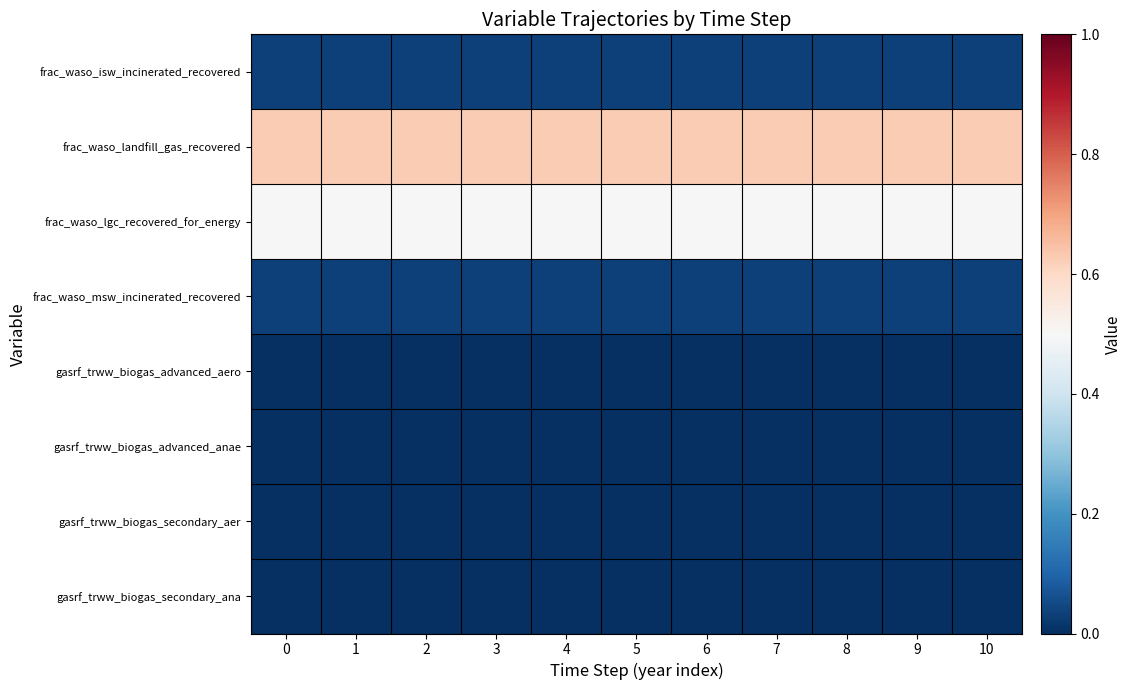

What is the total value across all series at 4?

1.2